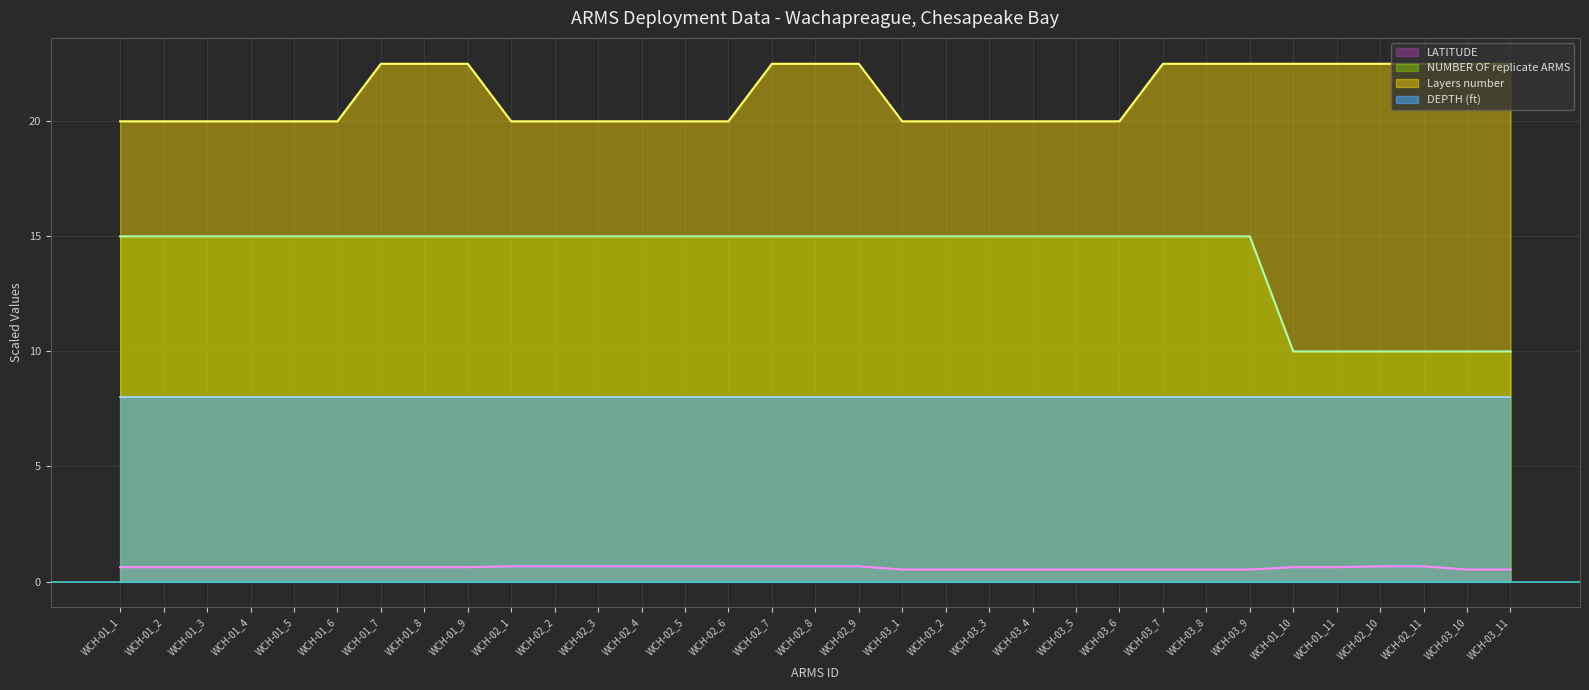

What are all the series names shown in the legend?

LATITUDE, NUMBER OF replicate ARMS, Layers number, DEPTH (ft)